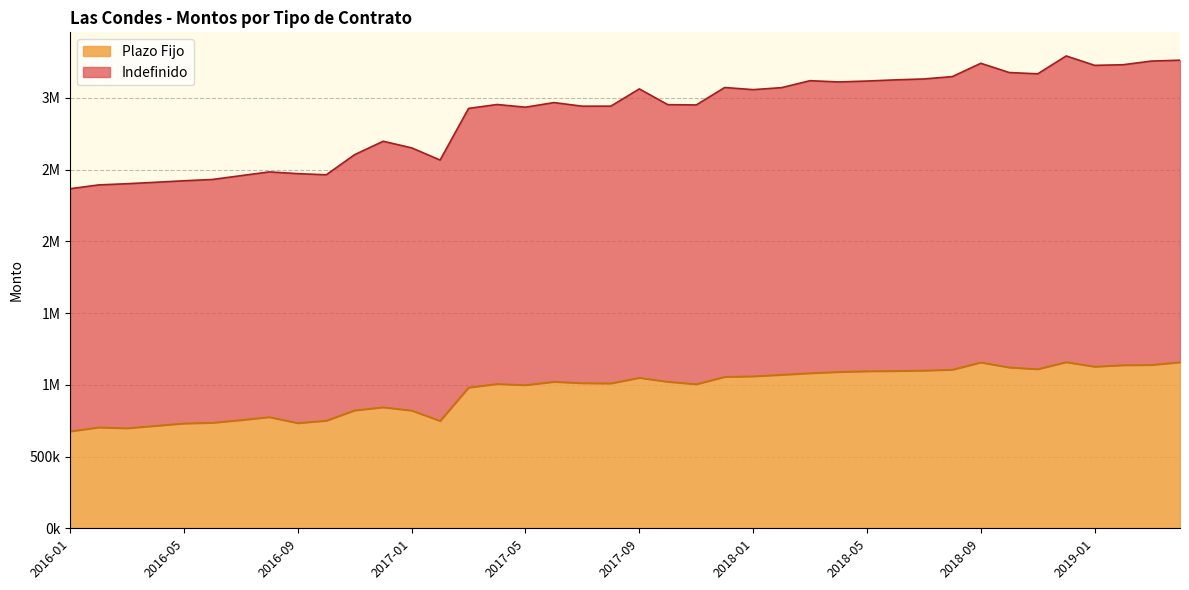

How many series are shown in this chart?

2